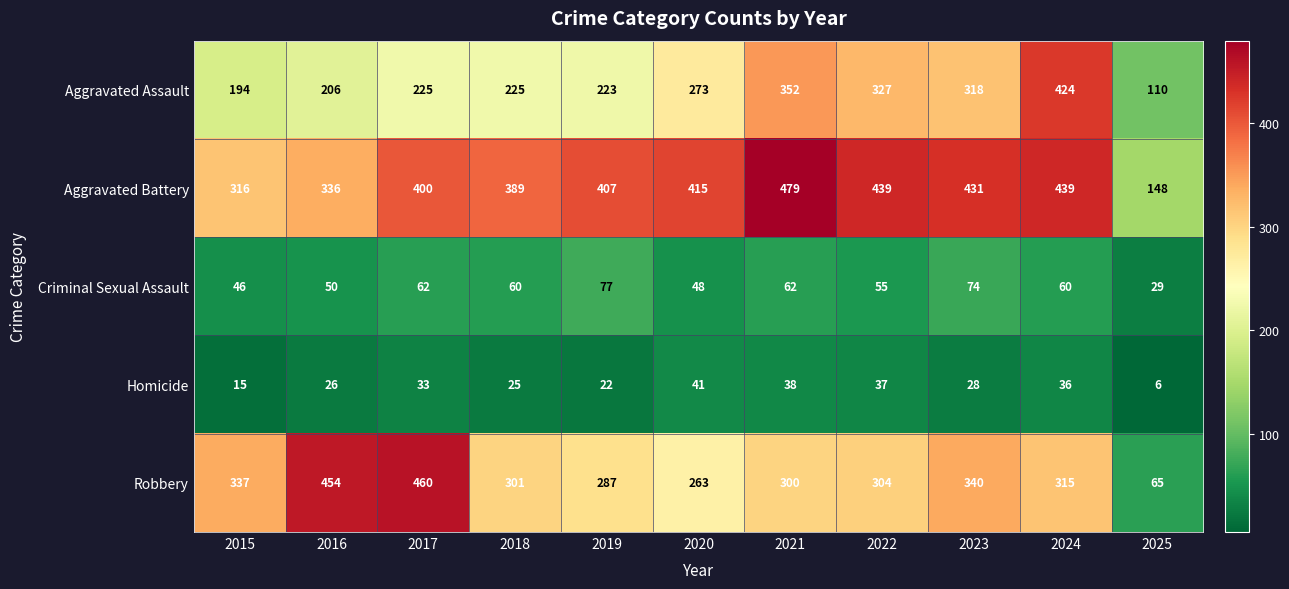

True or false: Criminal Sexual Assault has a value of 41 at 2021.

False